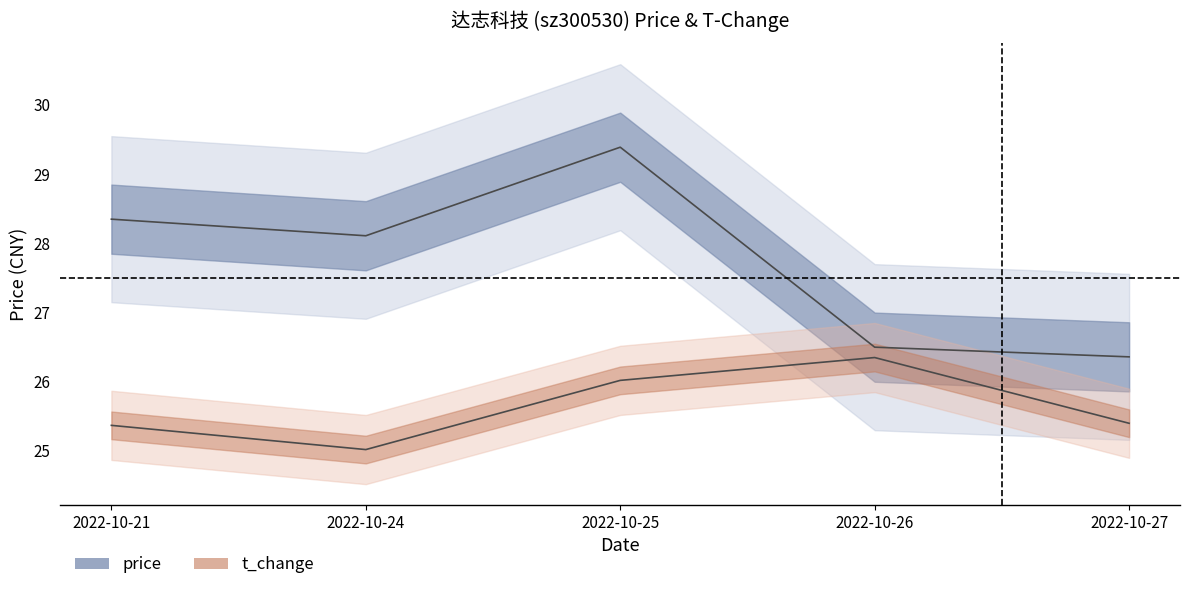

True or false: price has a value of 39.8 at 2022-10-25.

False